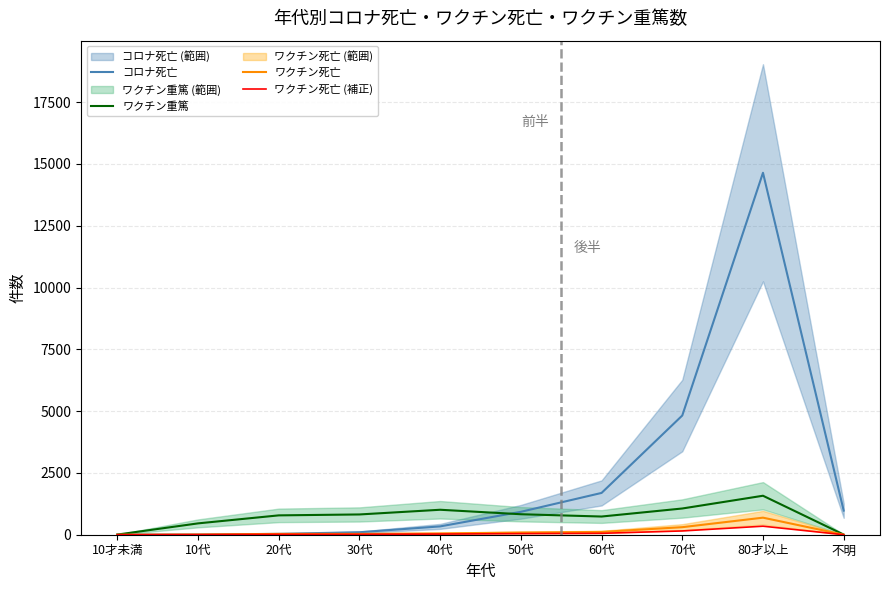

Rank the series by their maximum value, from lowest to highest.

ワクチン死亡 (補正), ワクチン死亡, ワクチン重篤, コロナ死亡